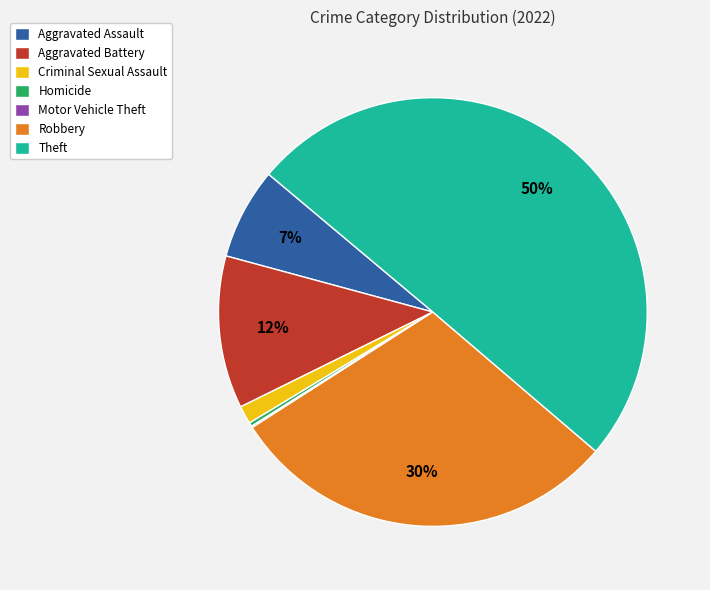

Which has a higher value, Aggravated Assault or Homicide?

Aggravated Assault